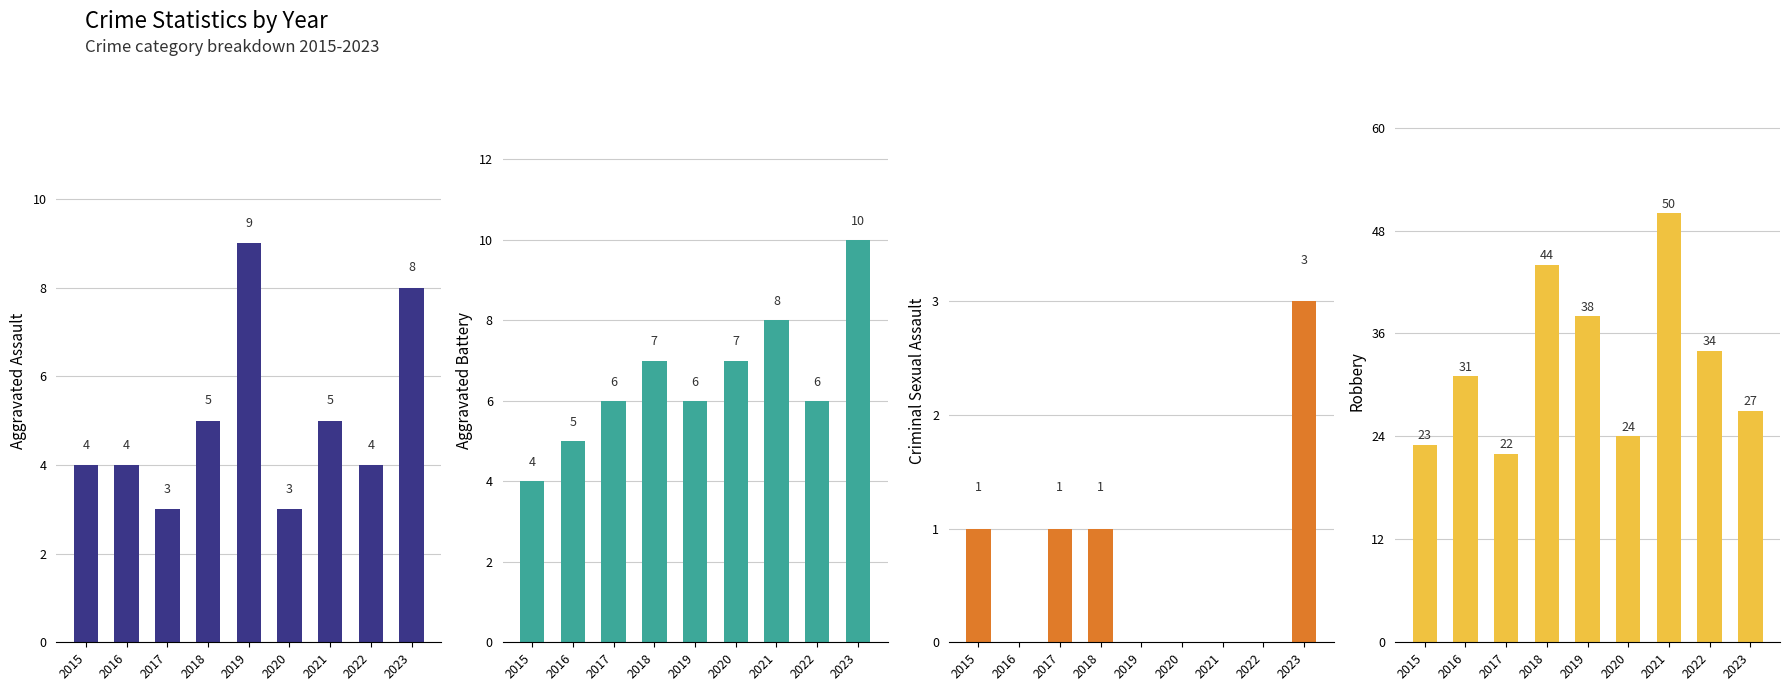

What is the value of the Aggravated Assault bar at the 5th from the left?

9